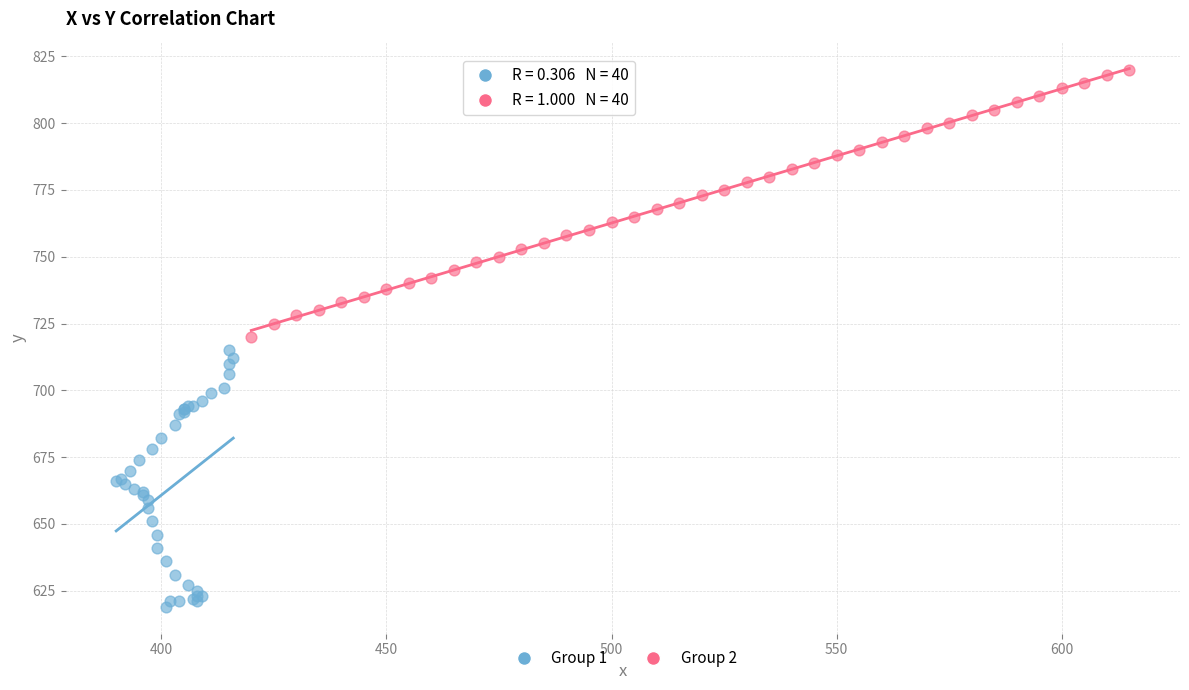

Which series contains the highest Y value?

Group 2